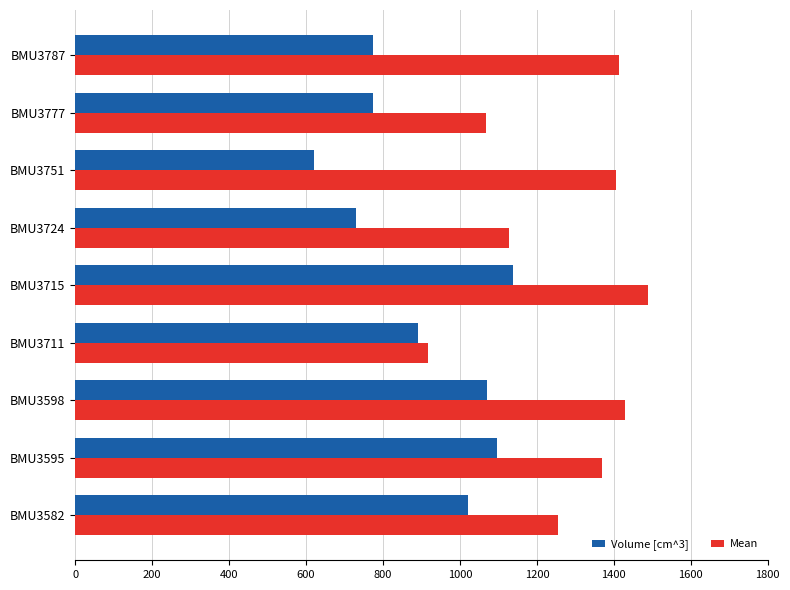

What is the difference between the maximum and minimum values in the Volume [cm^3] series?

516.5